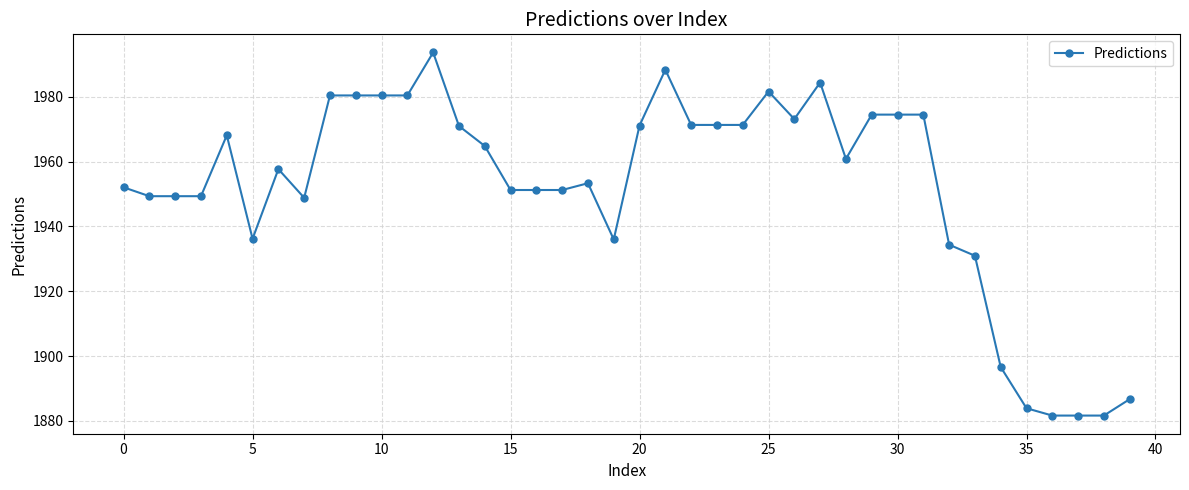

What is the difference between the second highest and minimum values?

106.8